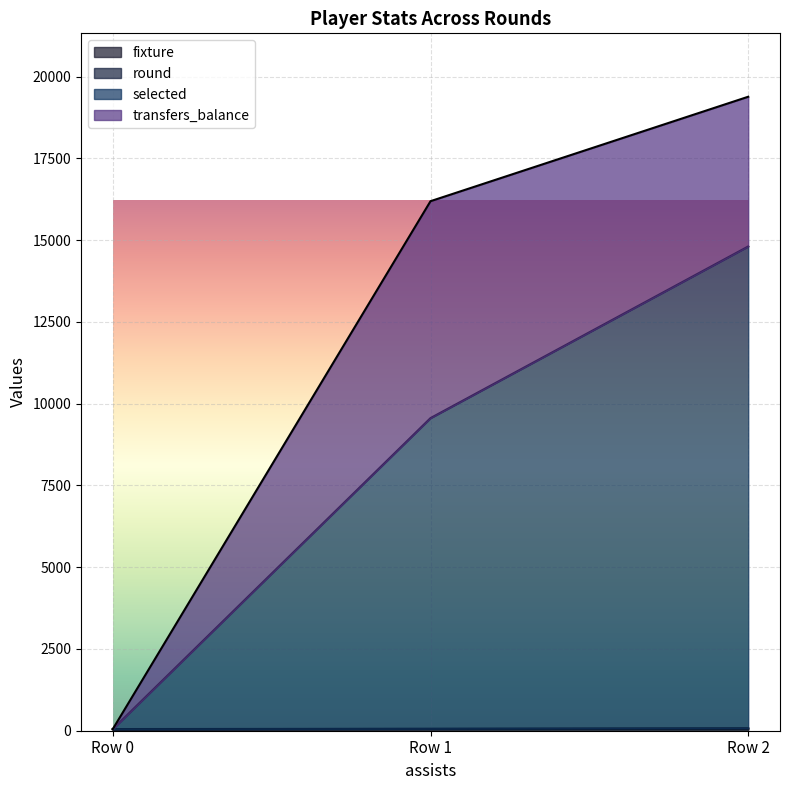

Between Row 2 and Row 0, which is larger?

Row 2